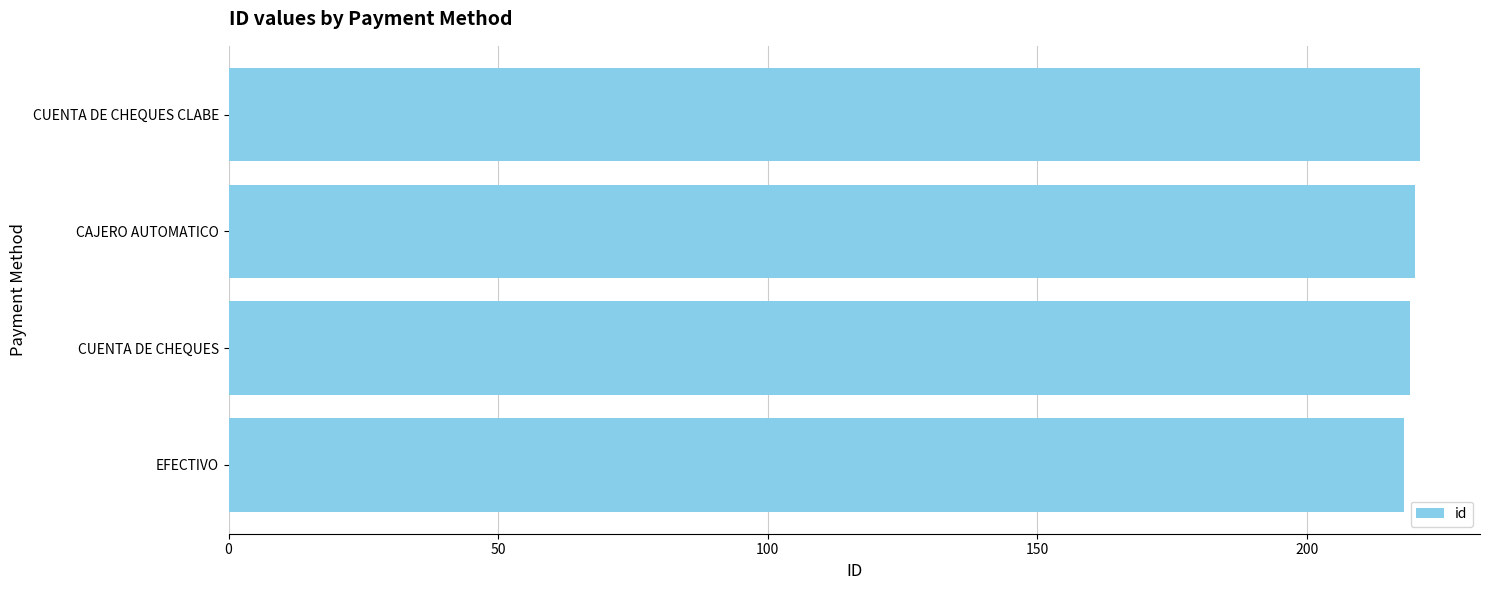

True or false: the data shows 80 at EFECTIVO.

False